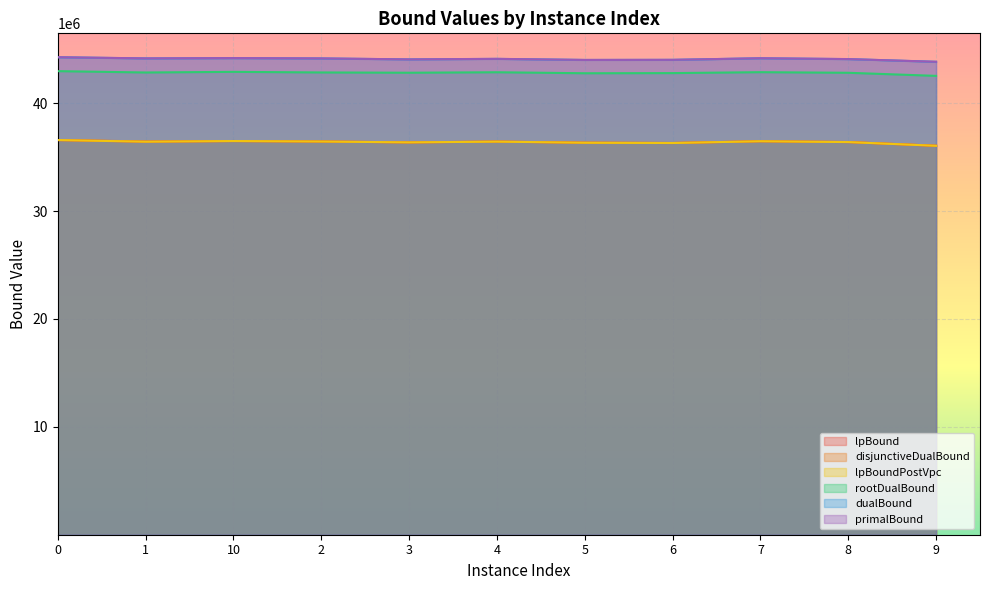

Which series has the largest range (max minus min)?

lpBound